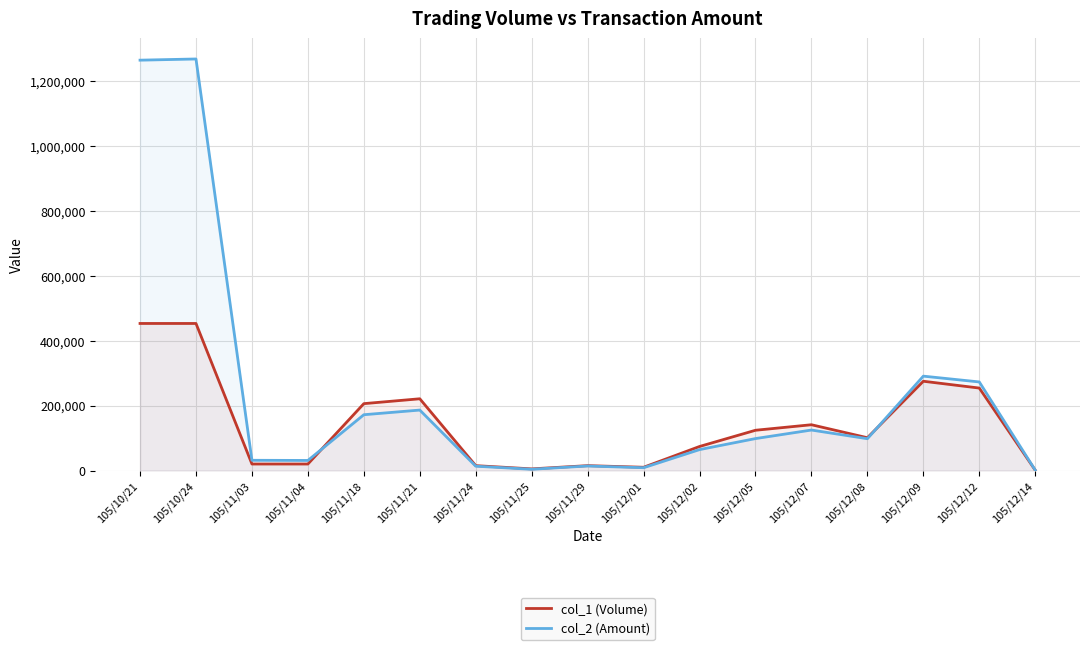

Between 105/11/18 and 105/12/08, which series saw the biggest shift?

col_1 (Volume)